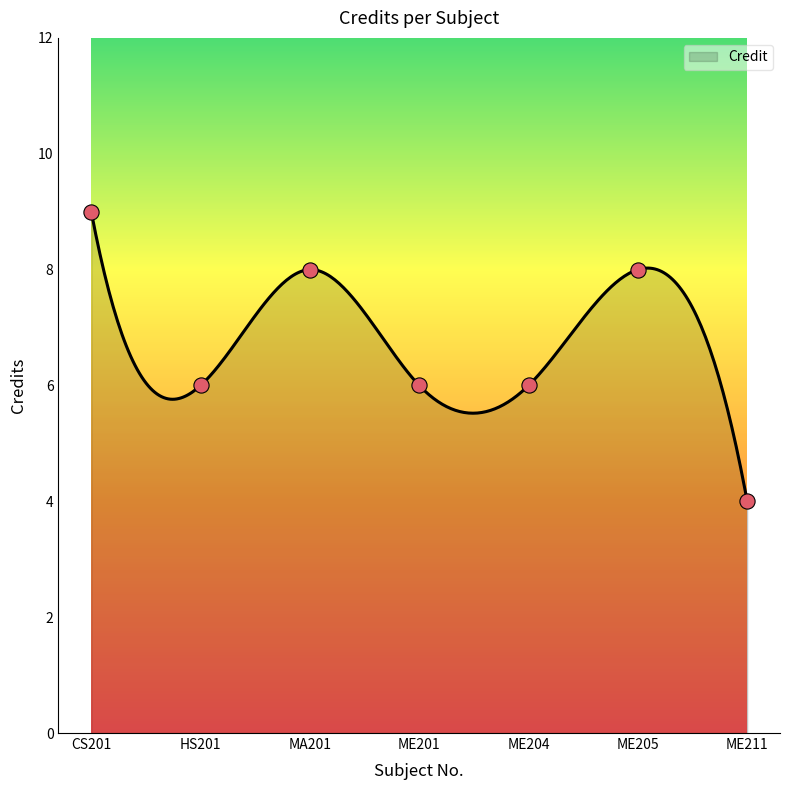

Between ME211 and CS201, which is larger?

CS201